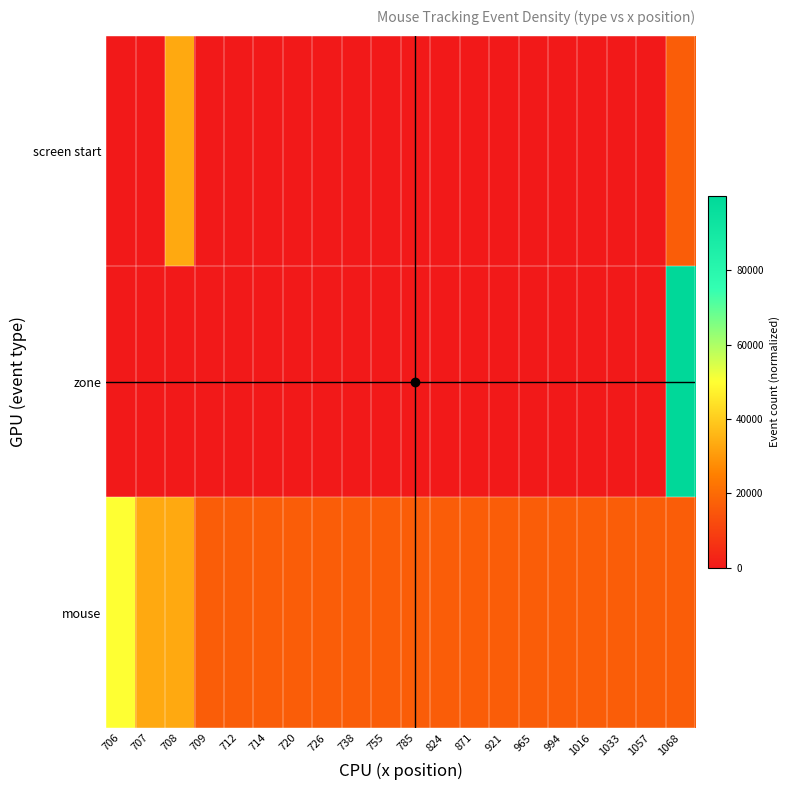

At how many categories does at least one series exceed 27805?

4